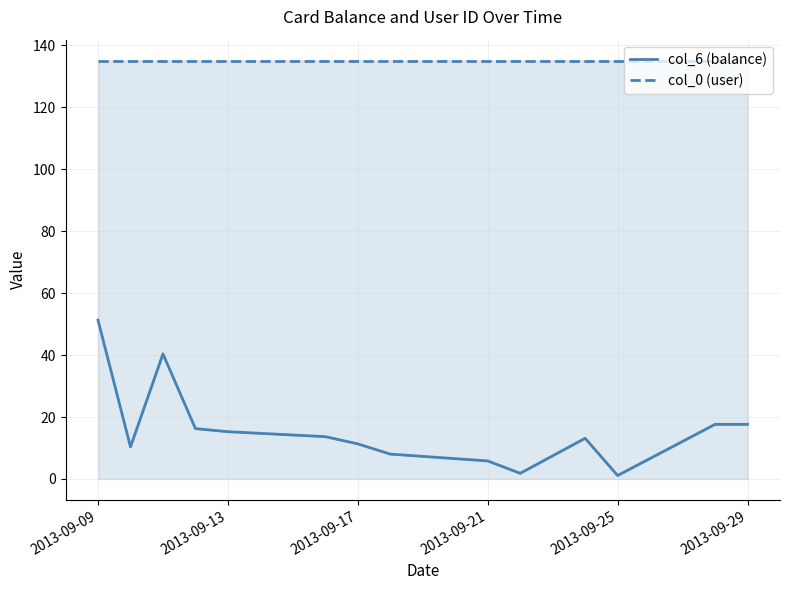

What is the value of the col_6 (balance) point at the 6th from the left?

13.7